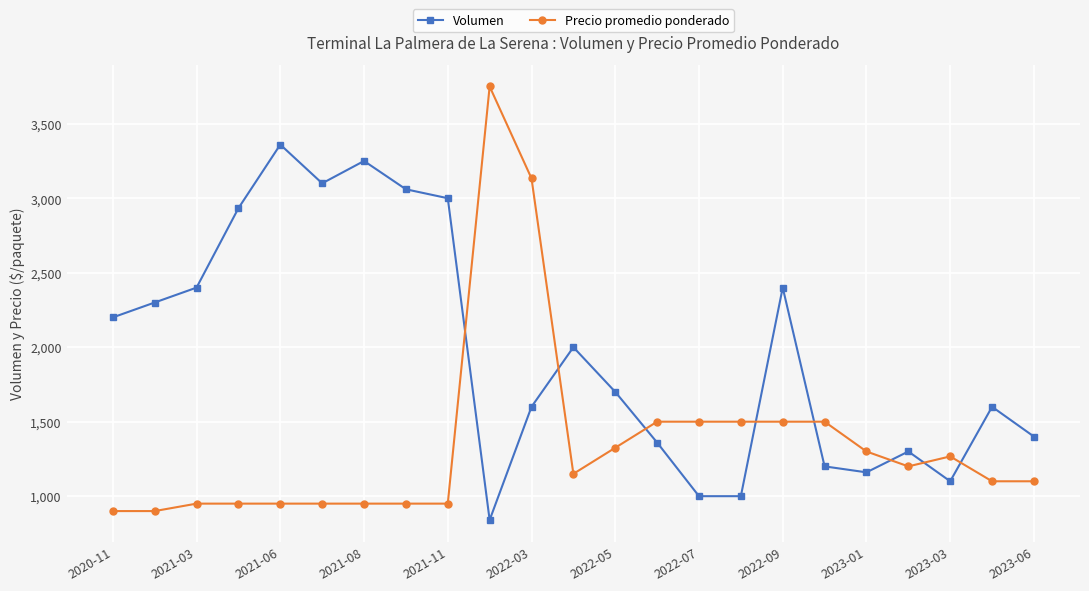

Reading left to right, what are all the values shown in this chart?

Volumen: 2200	2300	2400	2933	3360	3100	3250	3060	3000	840	1600	2000	1700	1360	1000	1000	2400	1200	1160	1300	1100	1600	1400
Precio promedio ponderado: 900	900	950	950	950	950	950	950	950	3750	3133	1150	1325	1500	1500	1500	1500	1500	1300	1200	1267	1100	1100